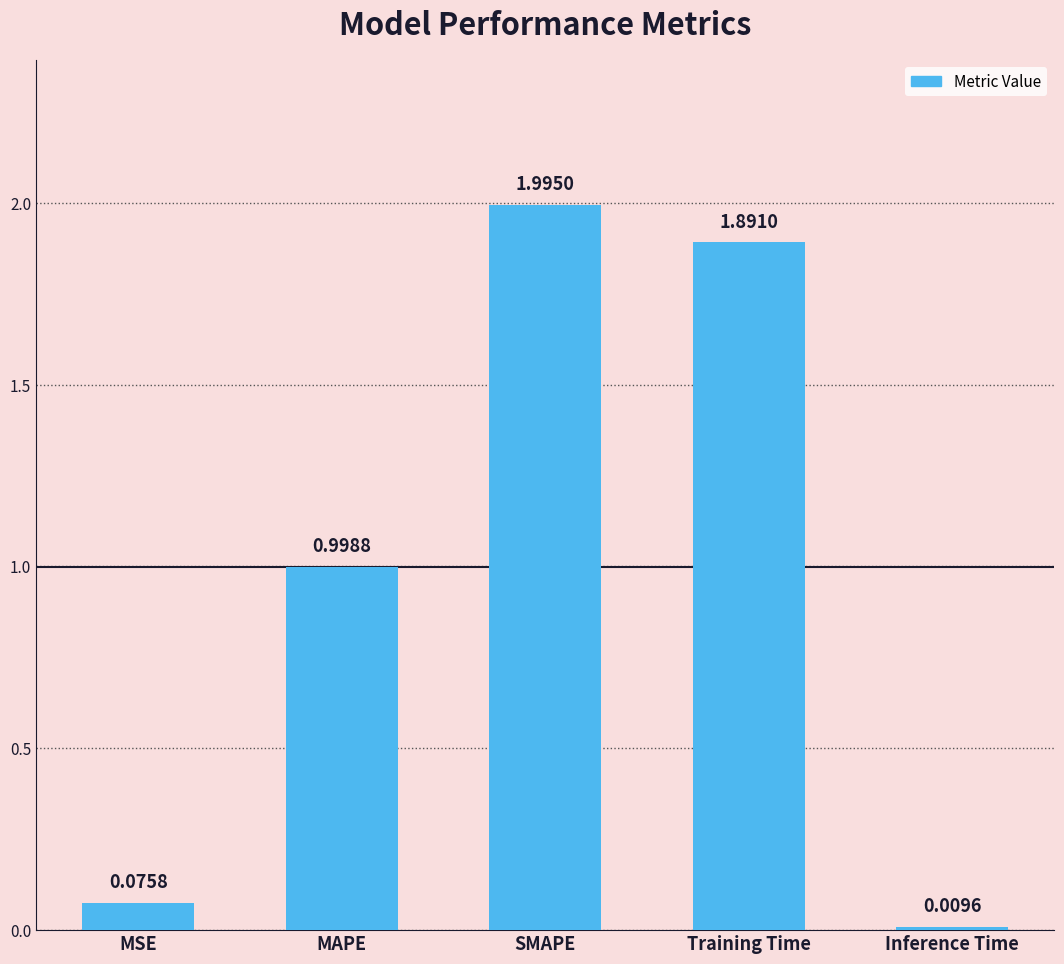

True or false: the data shows 1.9 at Training Time.

True